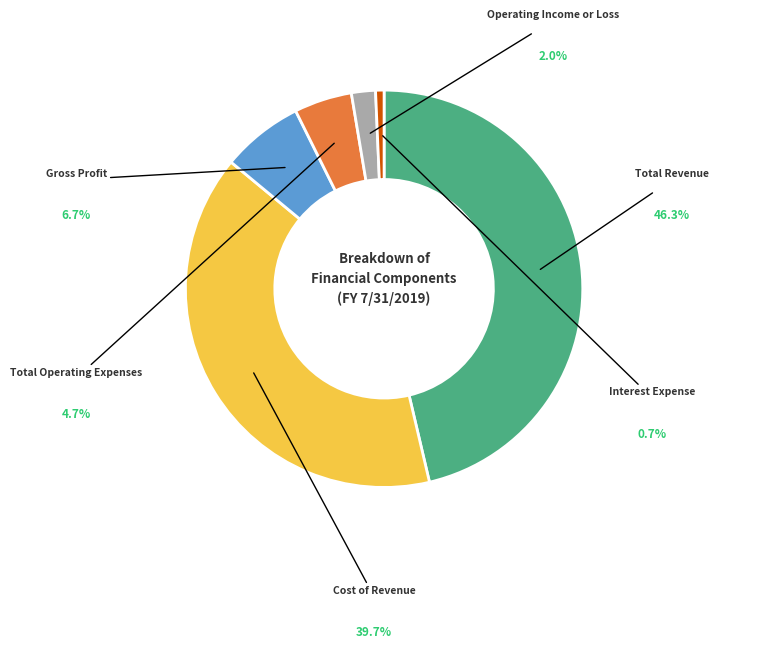

Is it true that Total Operating Expenses is 5% of the pie?

True